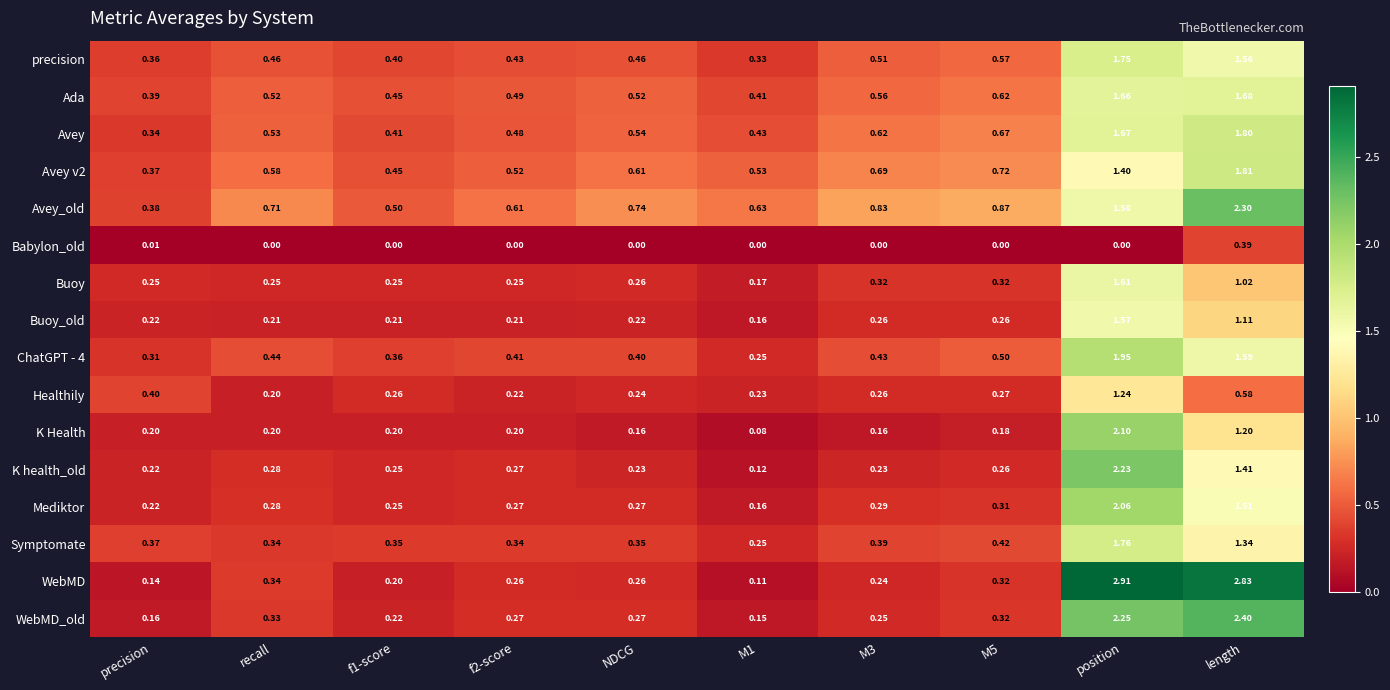

Which series has the largest total across all categories?

Avey_old